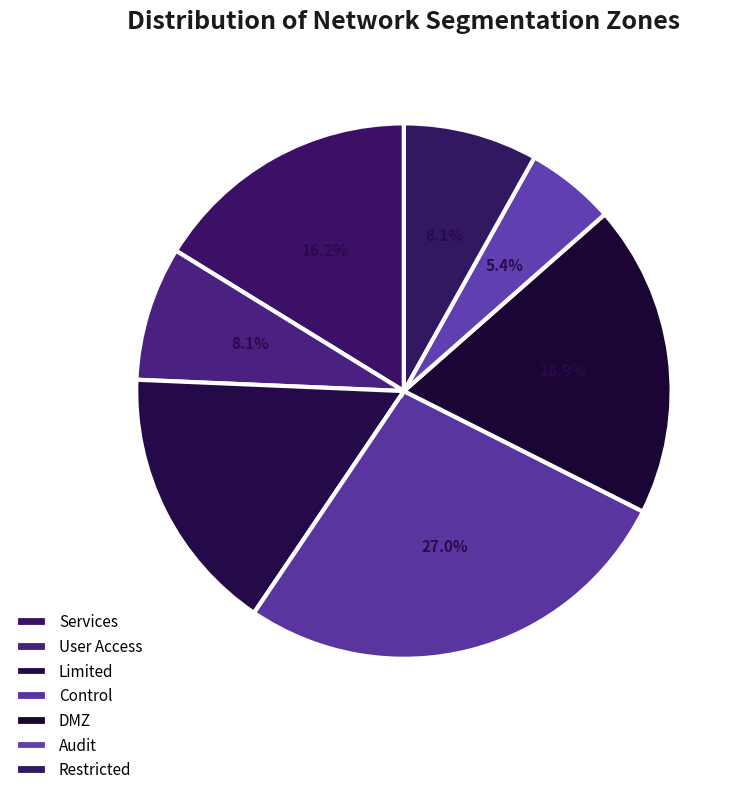

To the nearest percent, what is the average slice percentage?

14%